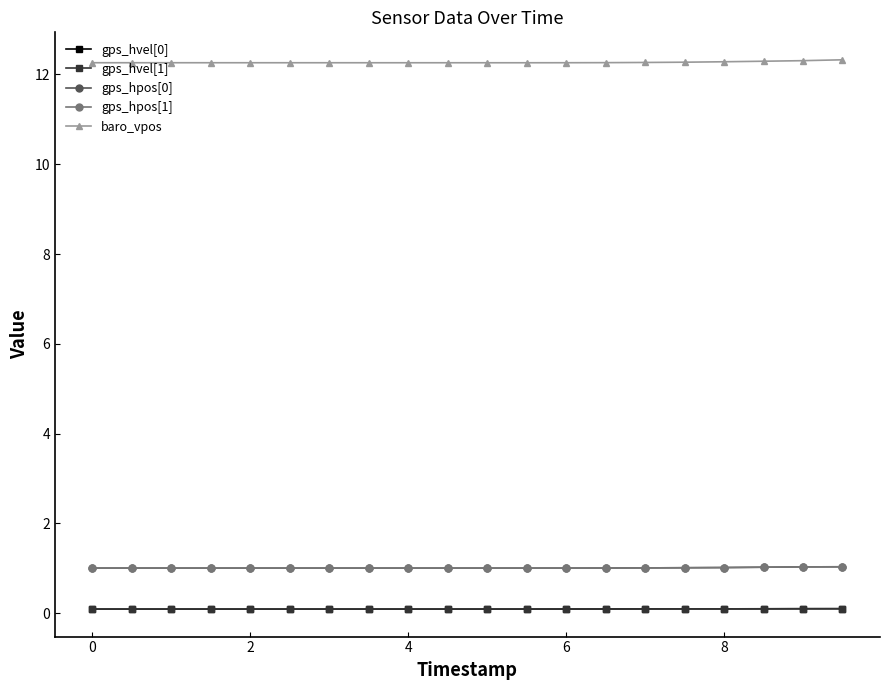

True or false: baro_vpos and gps_hvel[1] cross at least once.

False